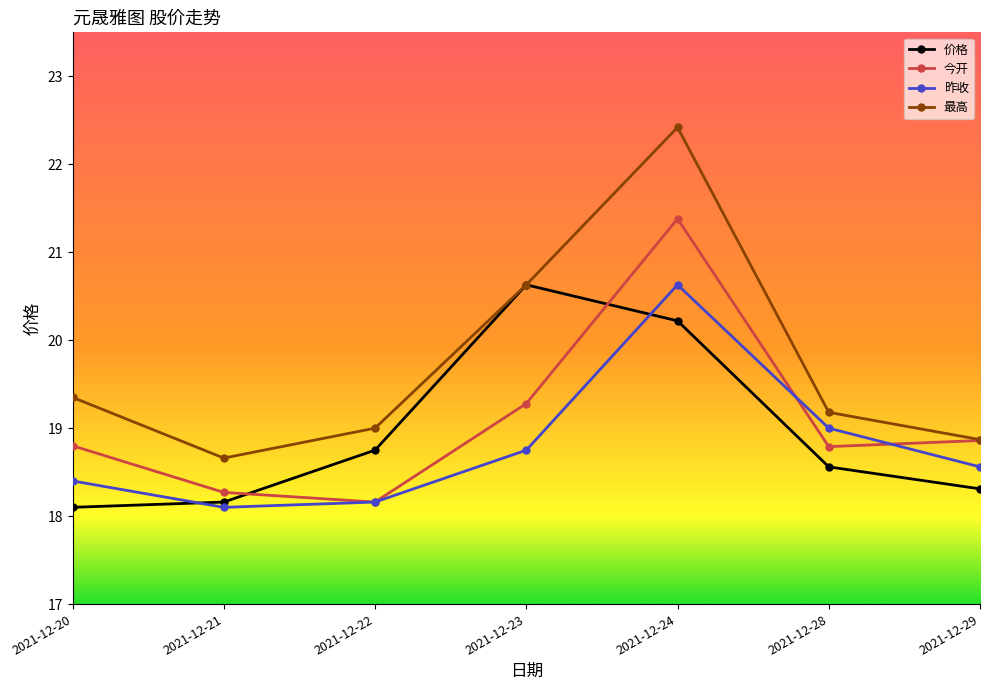

What is the spread (max minus min) of values at 2021-12-22?

0.8